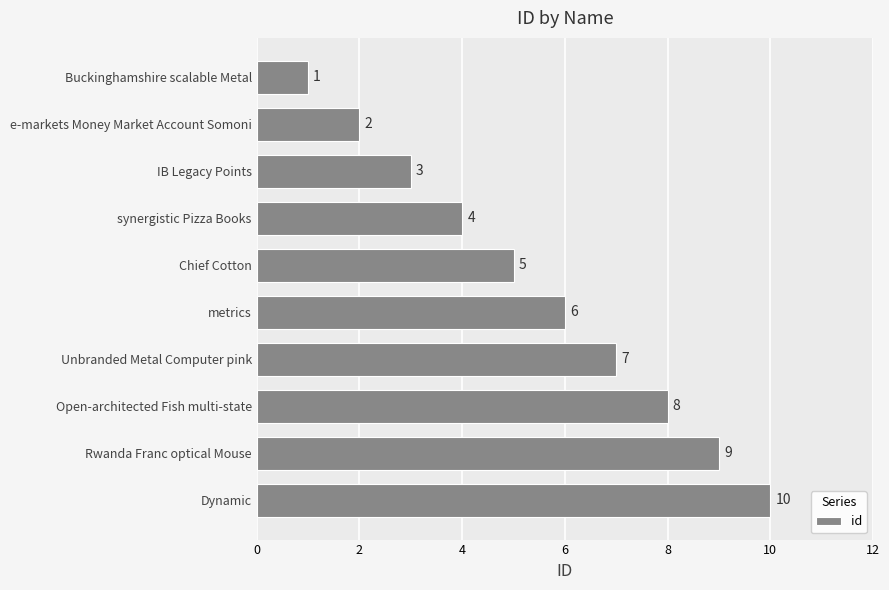

Reading bottom to top, transcribe all the data shown in this chart.

10	9	8	7	6	5	4	3	2	1